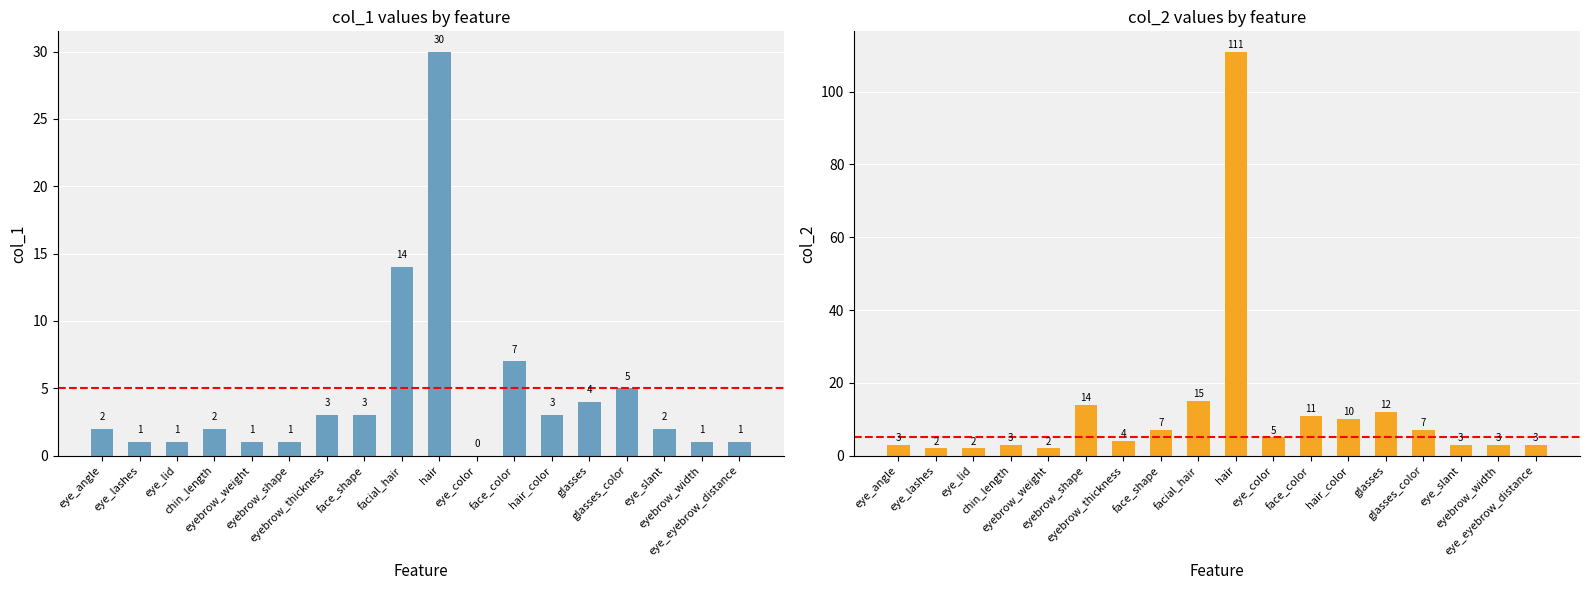

What is the difference between the second highest and second lowest values in the col_2 series?

13